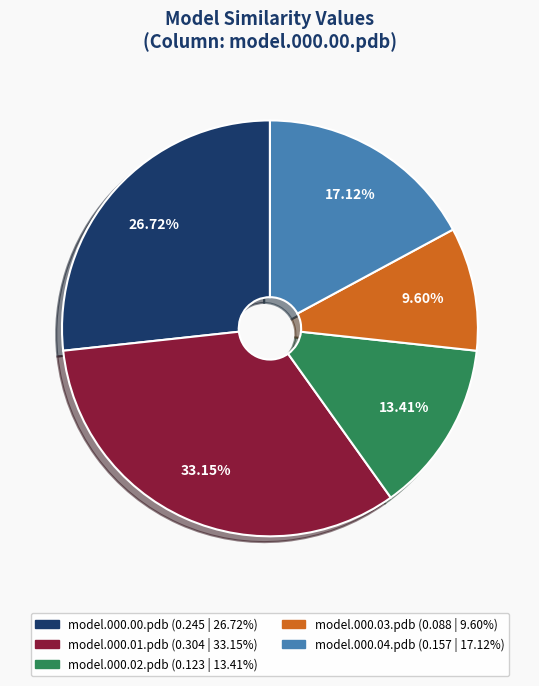

To the nearest percent, what is the average slice percentage?

20%